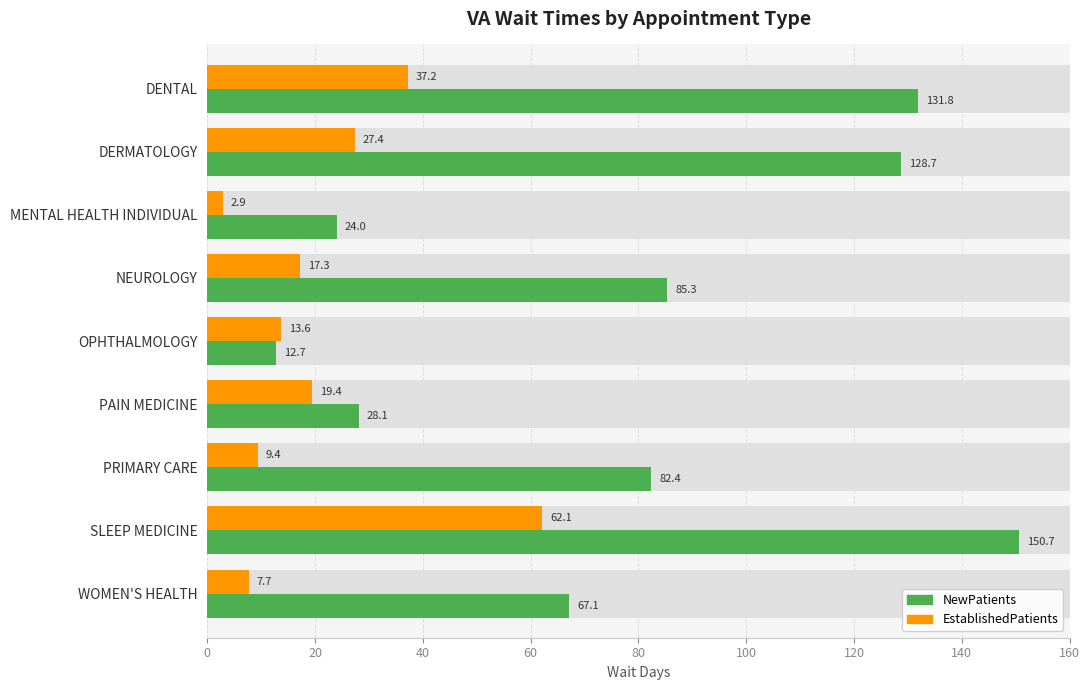

Which series changed the most between PAIN MEDICINE and PRIMARY CARE?

NewPatients